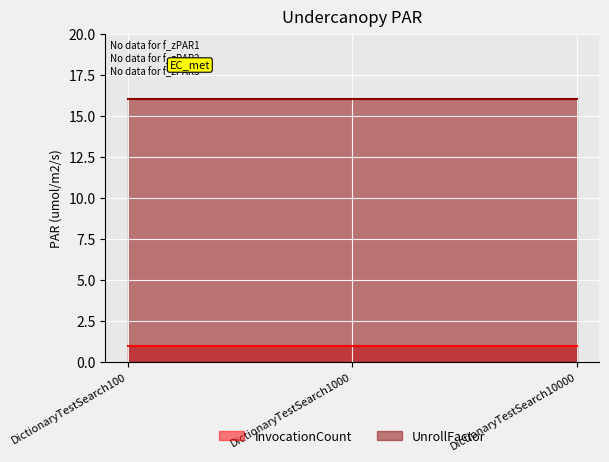

Rank the series at DictionaryTestSearch10000 from highest to lowest value.

UnrollFactor, InvocationCount